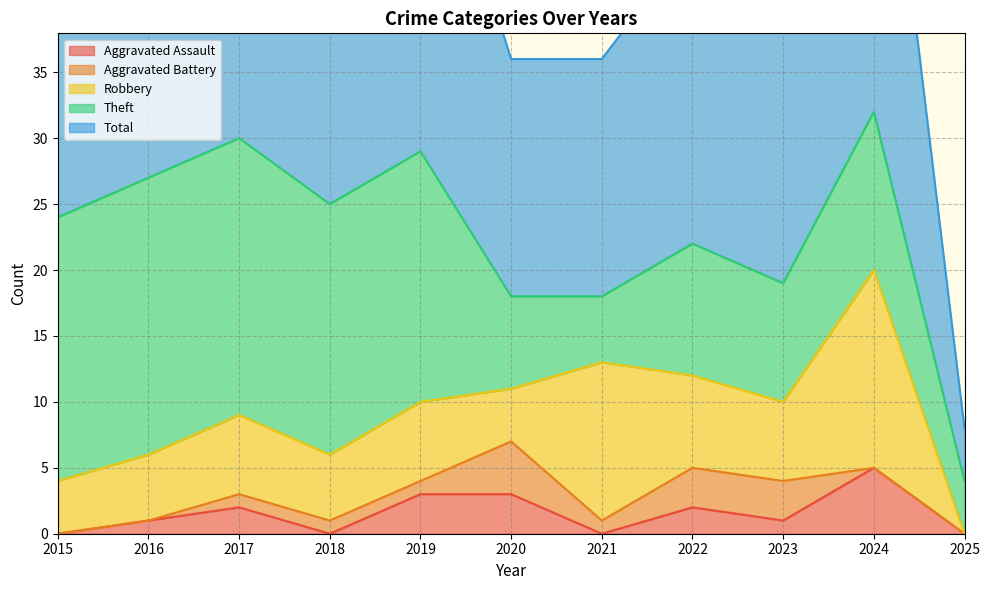

What is the highest value of the Aggravated Assault series?

5